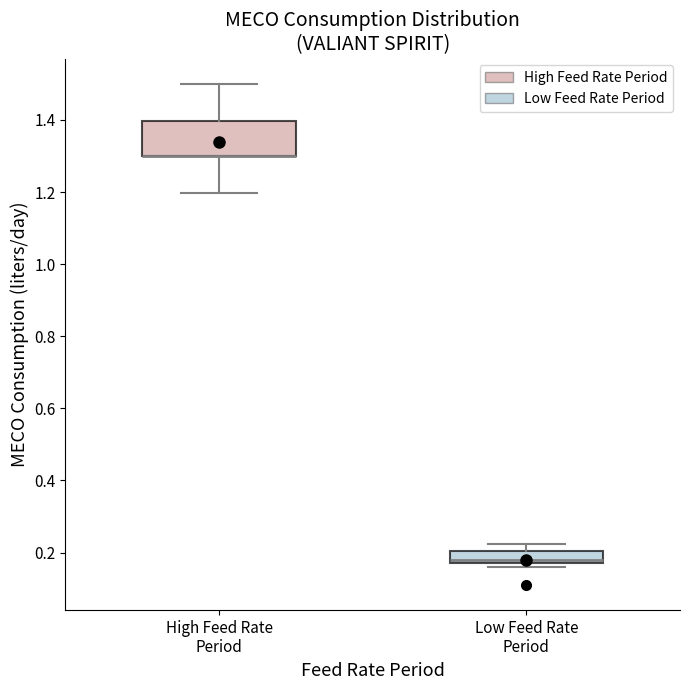

Comparing the boxes themselves (not the whiskers), which one is the tallest?

High Feed Rate Period